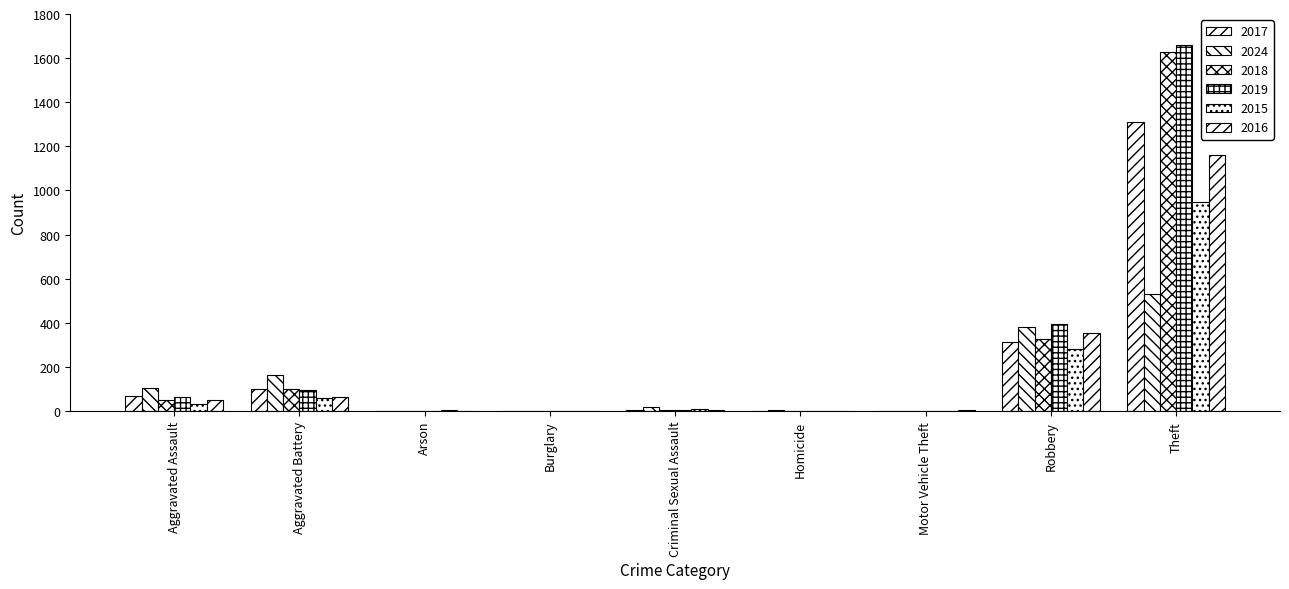

How many series are shown in this chart?

6